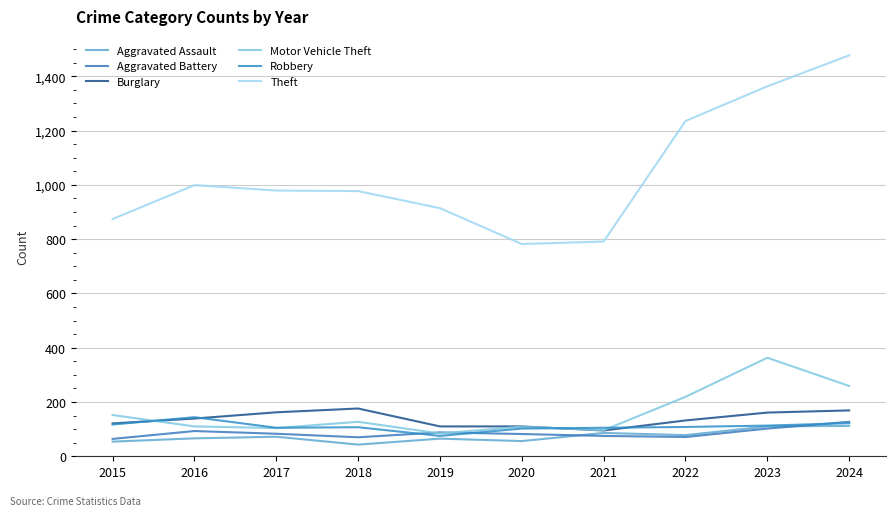

Rank the categories by Aggravated Assault value from lowest to highest.

2018, 2015, 2020, 2019, 2016, 2017, 2022, 2021, 2023, 2024